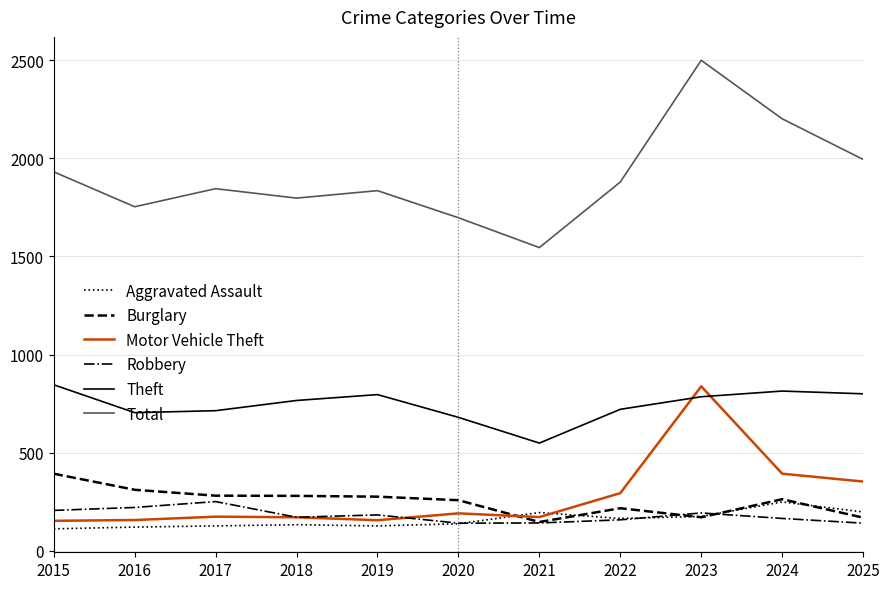

The Total series shows 1753 at 2016. True or false?

True